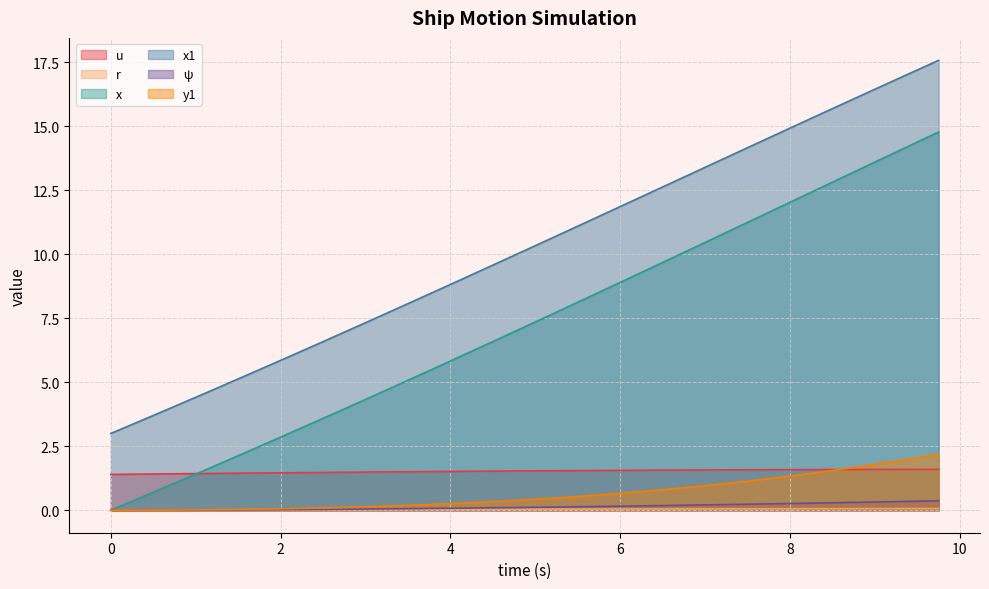

How many lines are shown in the chart?

6